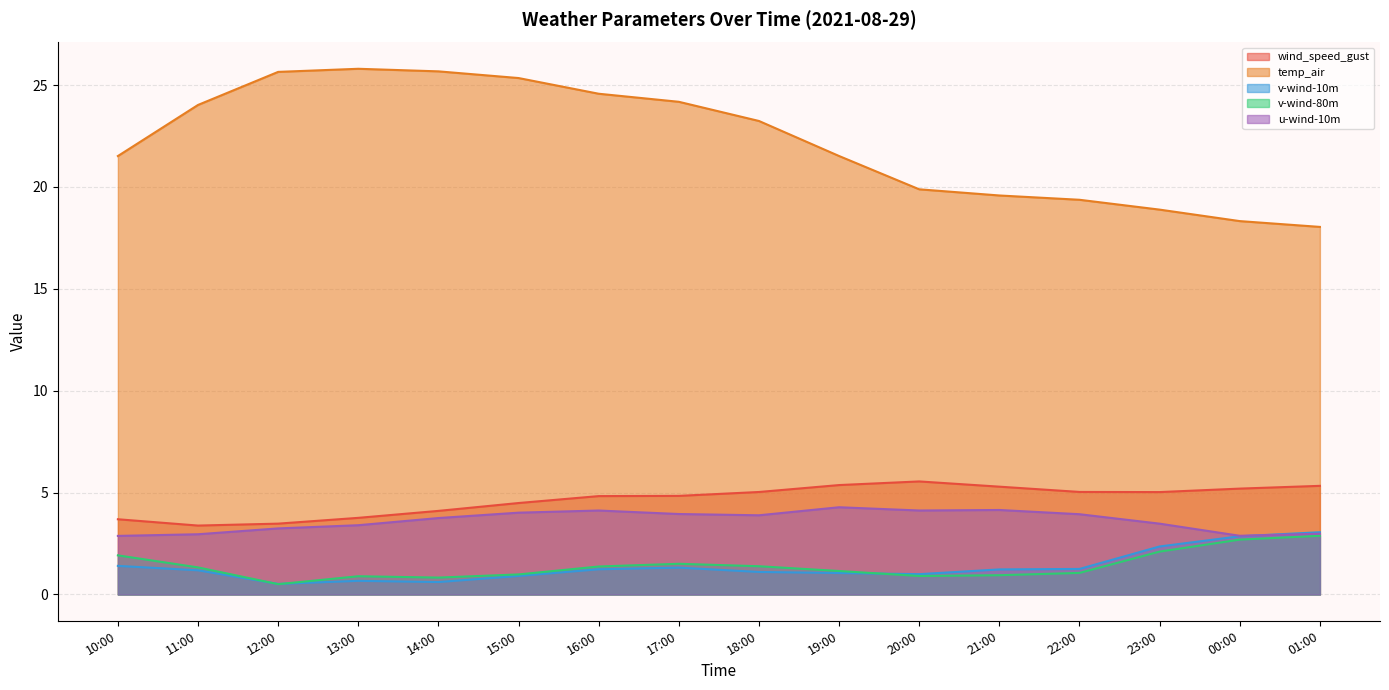

True or false: v-wind-80m and wind_speed_gust intersect in this chart.

False